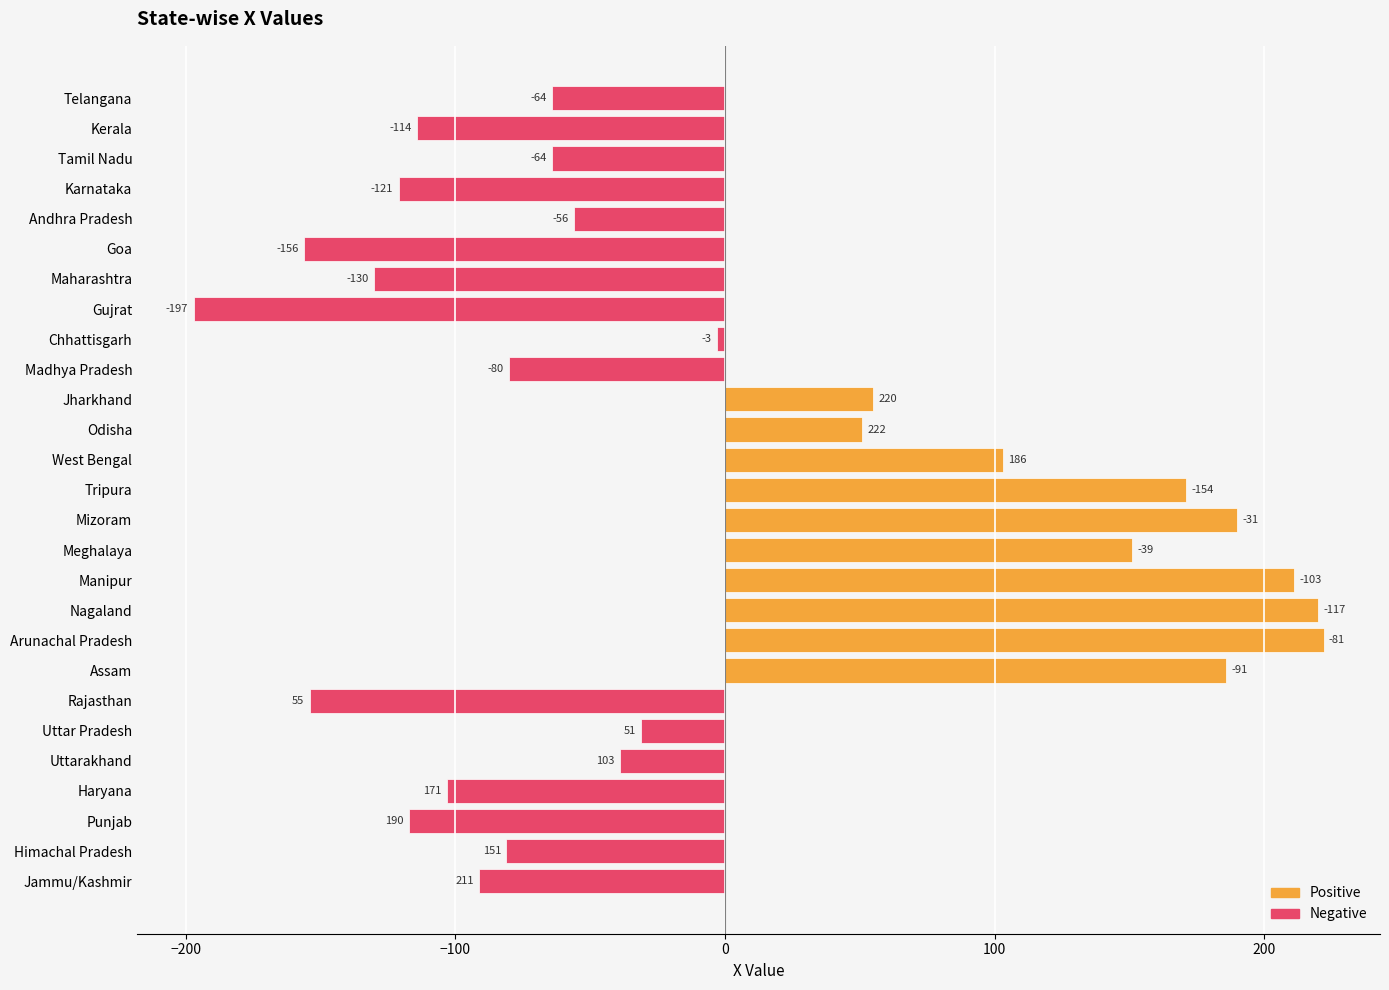

Reading right to left, transcribe all the data shown in this chart.

-64	-114	-64	-121	-56	-156	-130	-197	-3	-80	55	51	103	171	190	151	211	220	222	186	-154	-31	-39	-103	-117	-81	-91